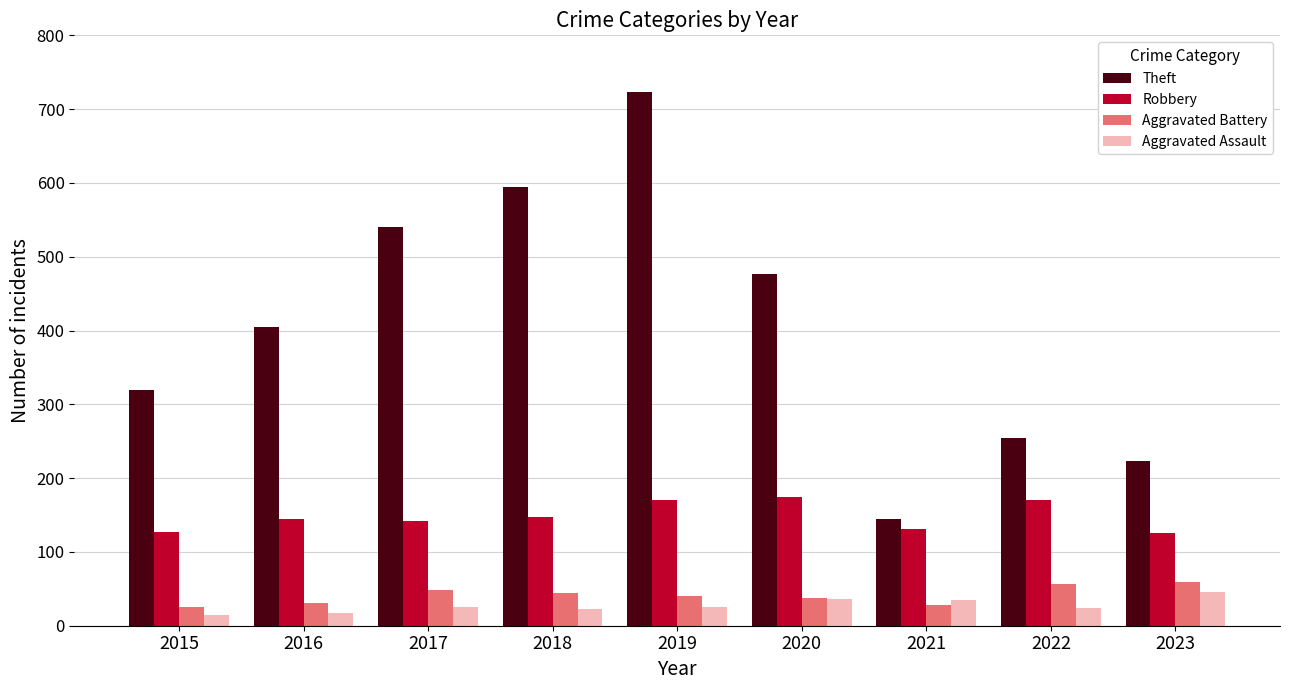

What is the sum of the Aggravated Battery values at 2016 and 2020?

69